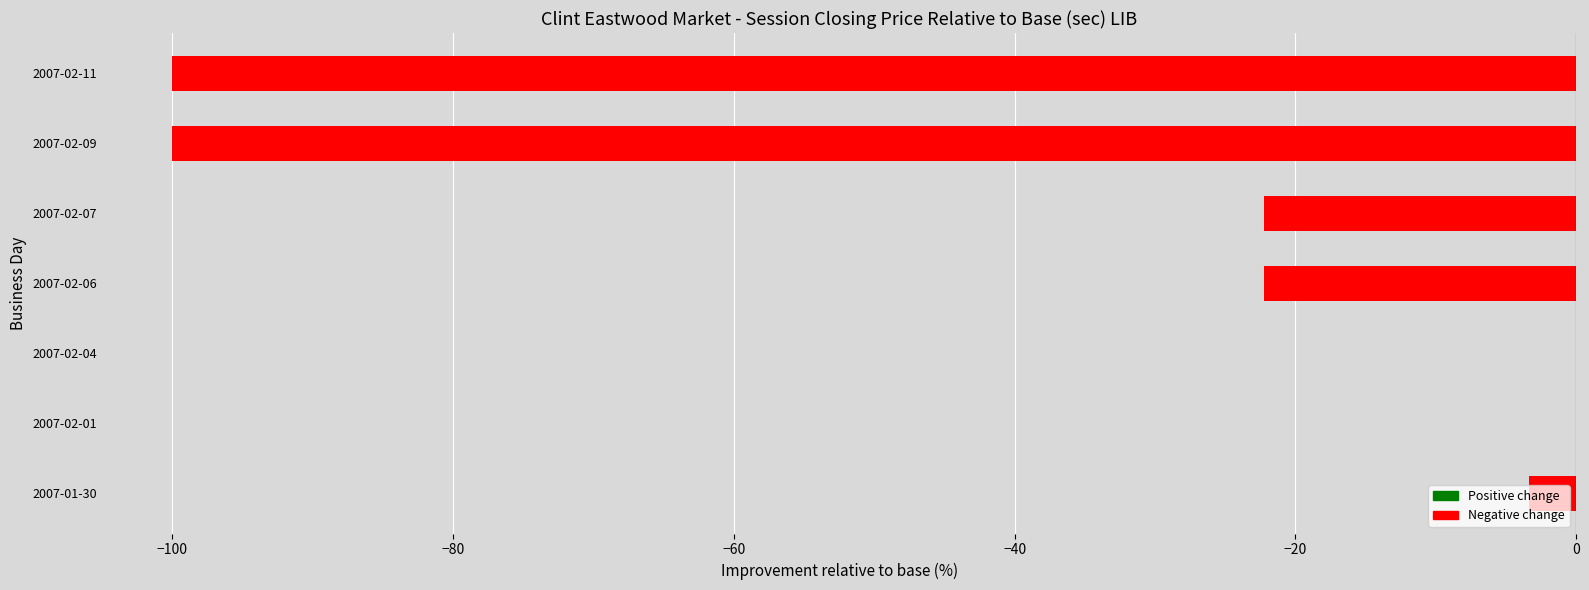

Is it true that the value at 2007-02-07 is -22.2?

True